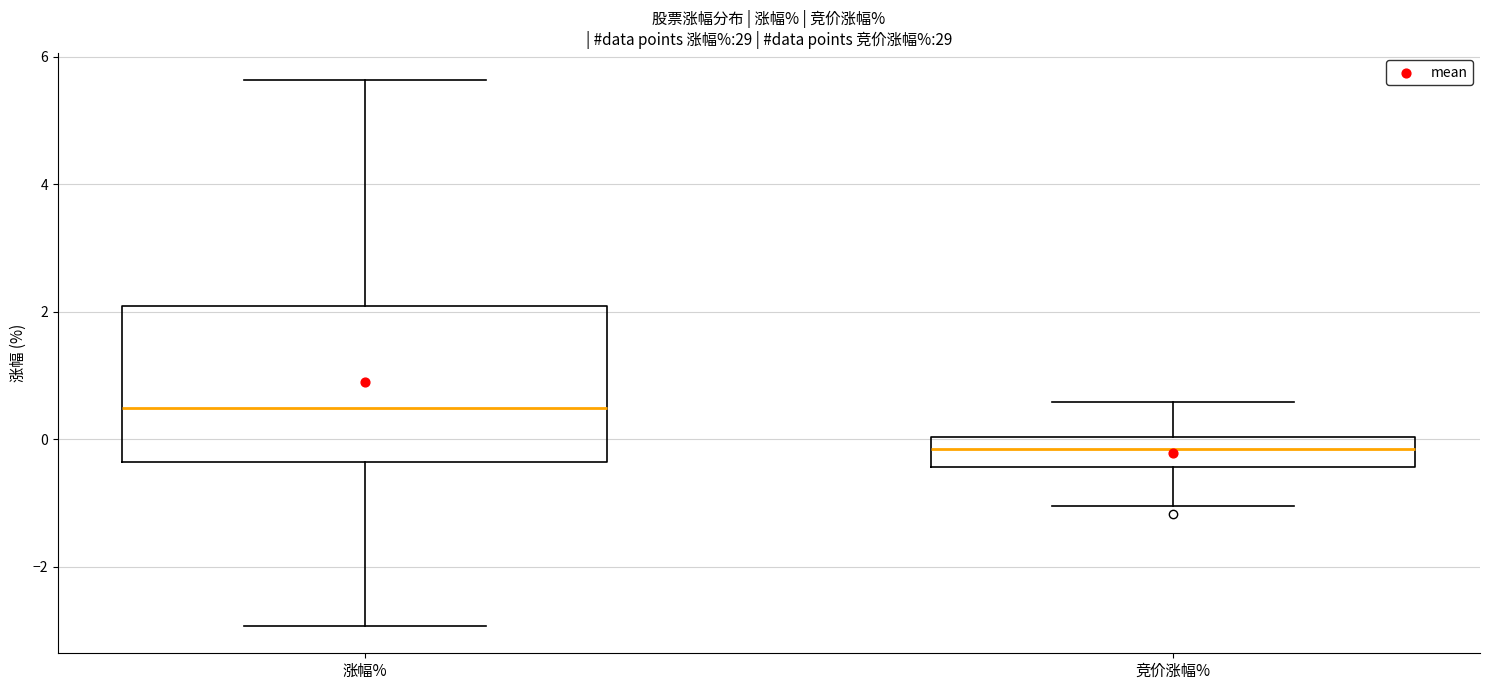

Reading left to right, read every box against the y-axis: the position of its median line, the range the box covers, and the ends of its whiskers. The values are not printed on the chart, so give them approximately, as read against the axis.

涨幅%: median 0.4, box -0.4 to 2.0, whiskers -3.0 to 5.6
竞价涨幅%: median -0.2, box -0.4 to 0.0, whiskers -1.0 to 0.6